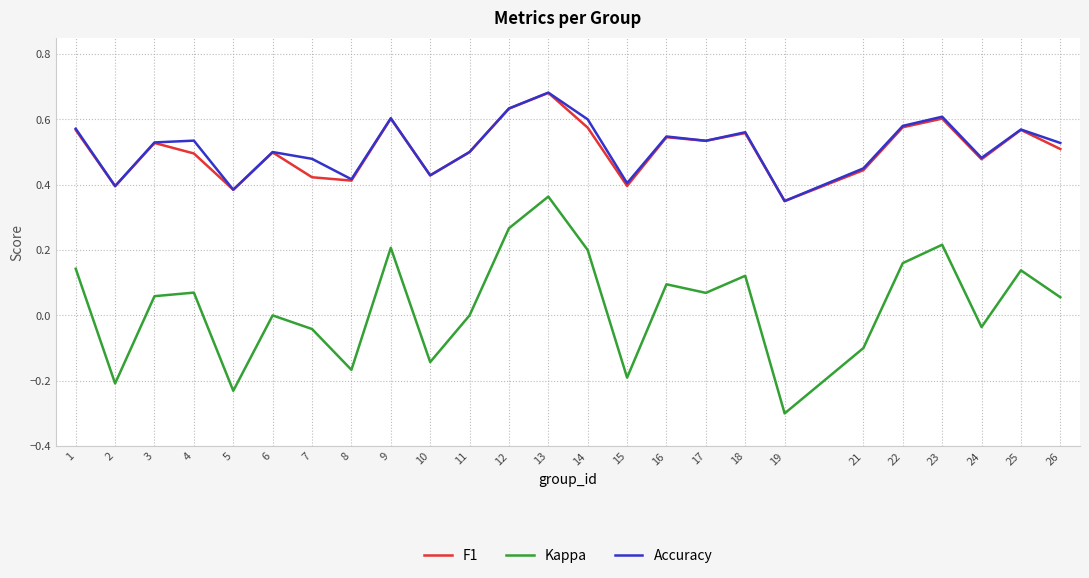

Is it true that F1 equals 0.5 at 17?

True